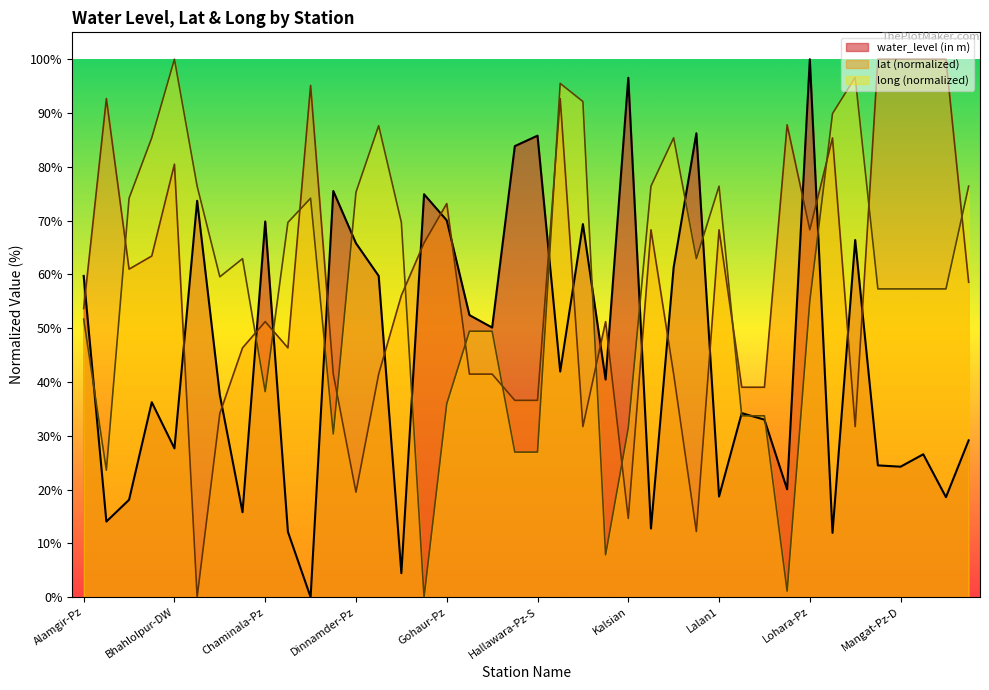

Which has a higher value, Doraha-Pz or Kishangarh-Pz?

Kishangarh-Pz